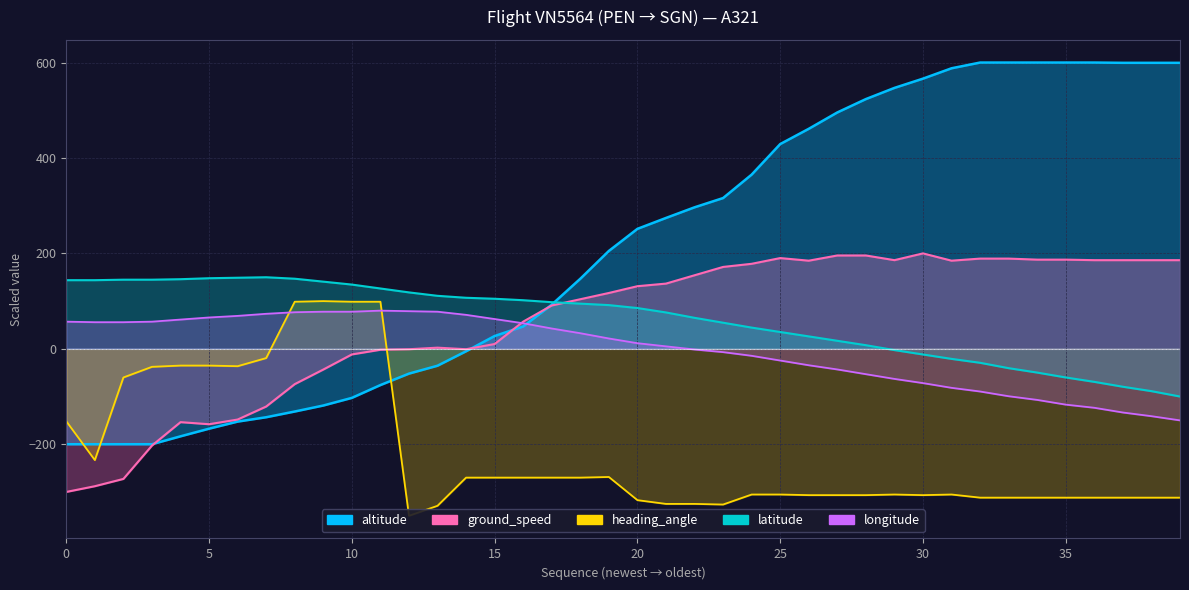

Where does the altitude series first go above 251?

20